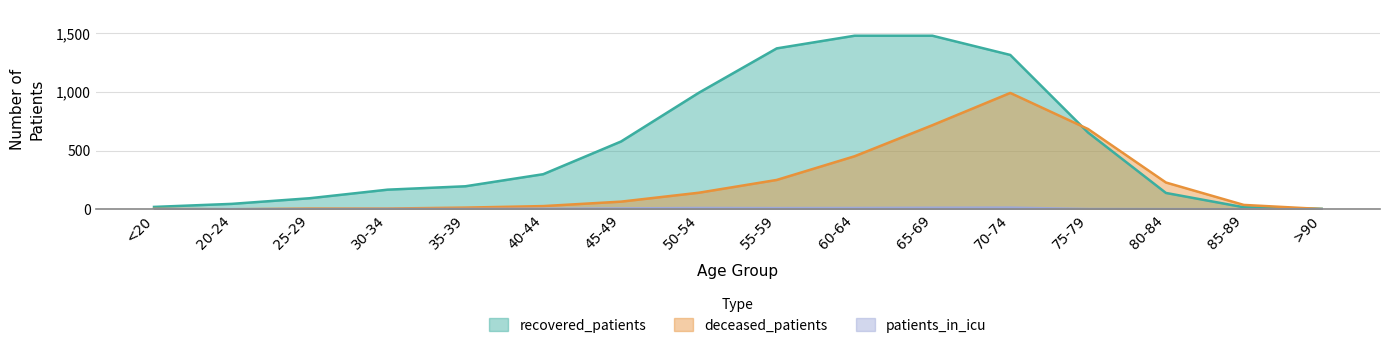

What is the sum of all recovered_patients values?

8856